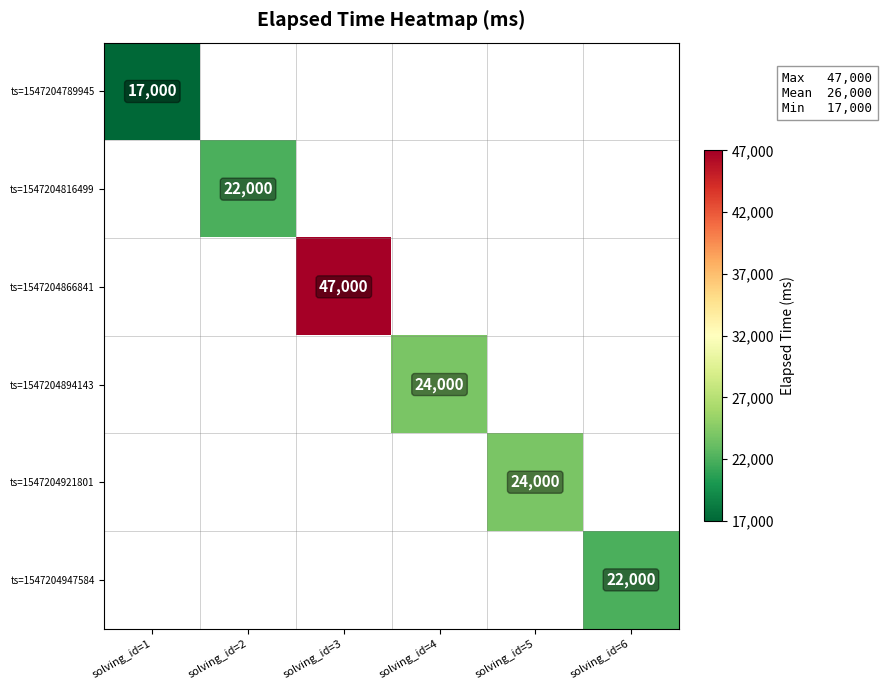

Is it true that ts=1547204816499 equals 22000 at solving_id=2?

True